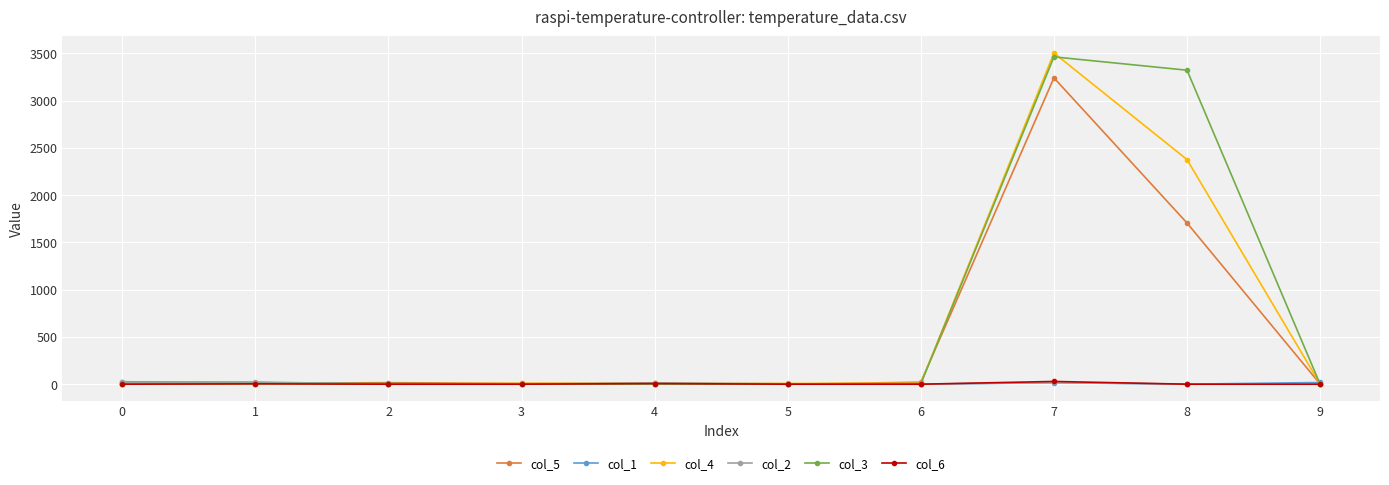

At which category is the sum across all series the highest?

7